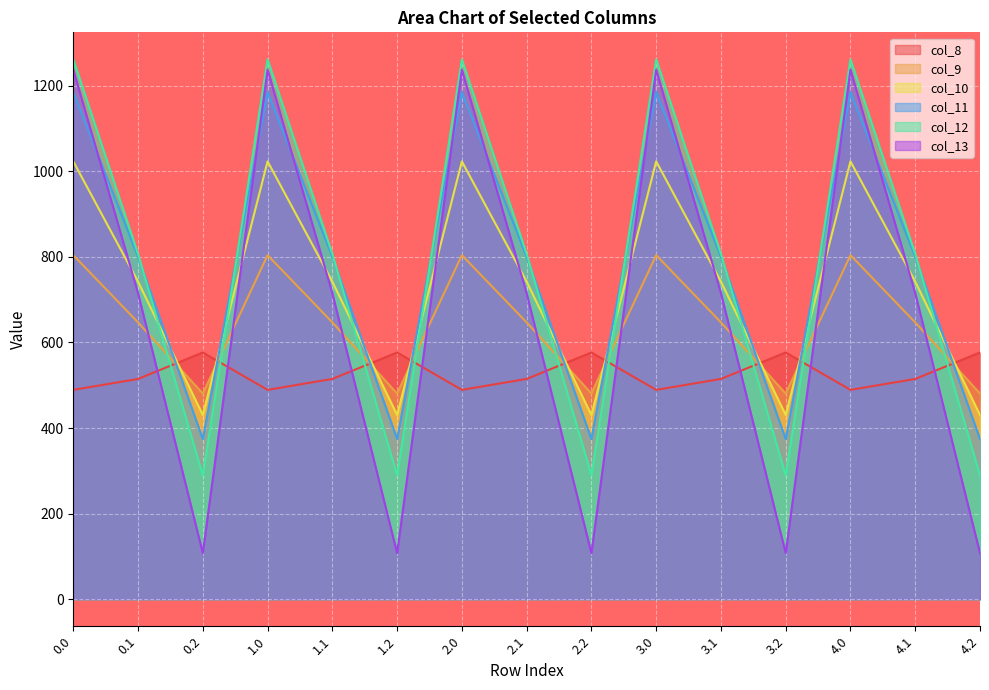

True or false: col_8 and col_9 intersect in this chart.

True